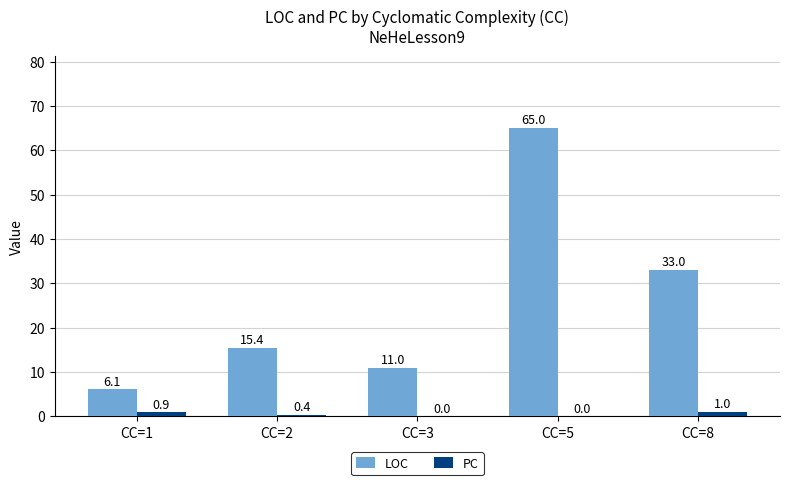

Is it true that LOC equals 9.0 at CC=1?

False